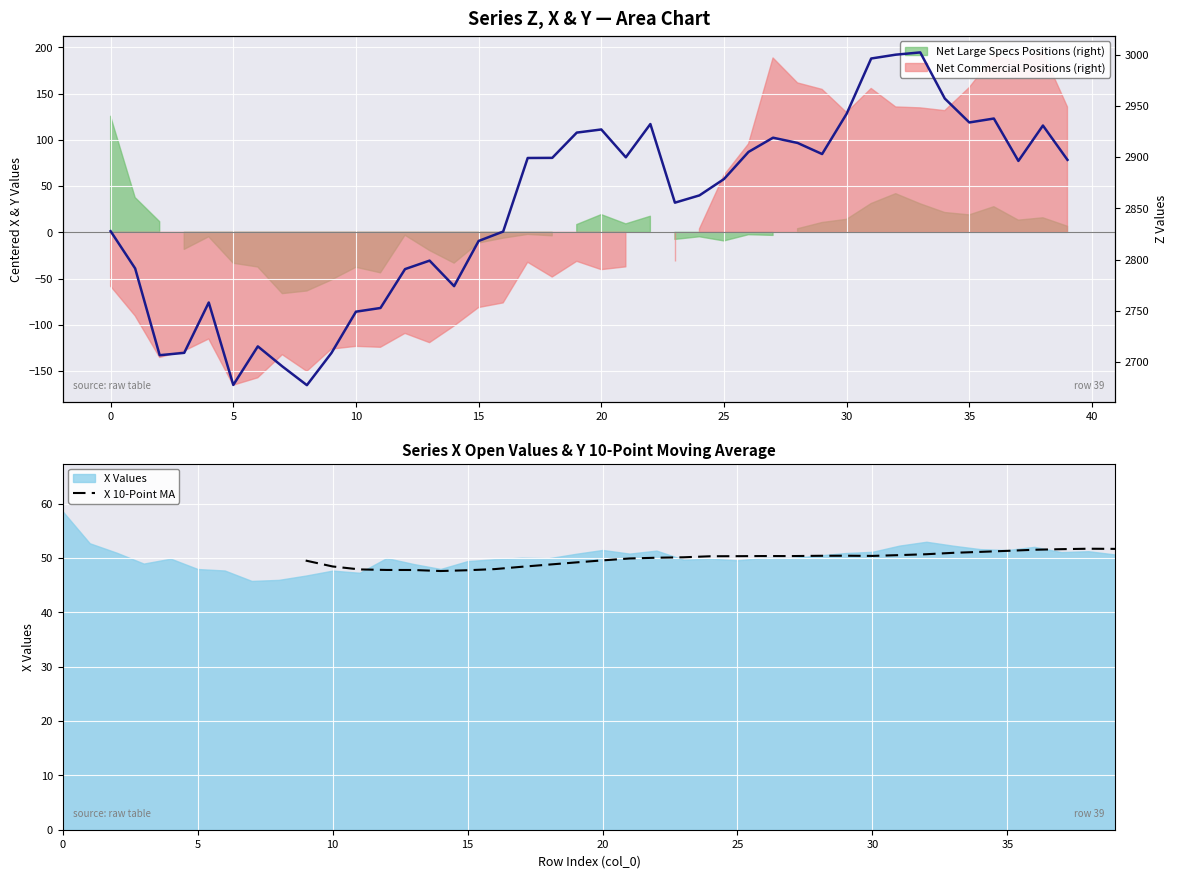

Which has a higher value, 32 or 18?

32